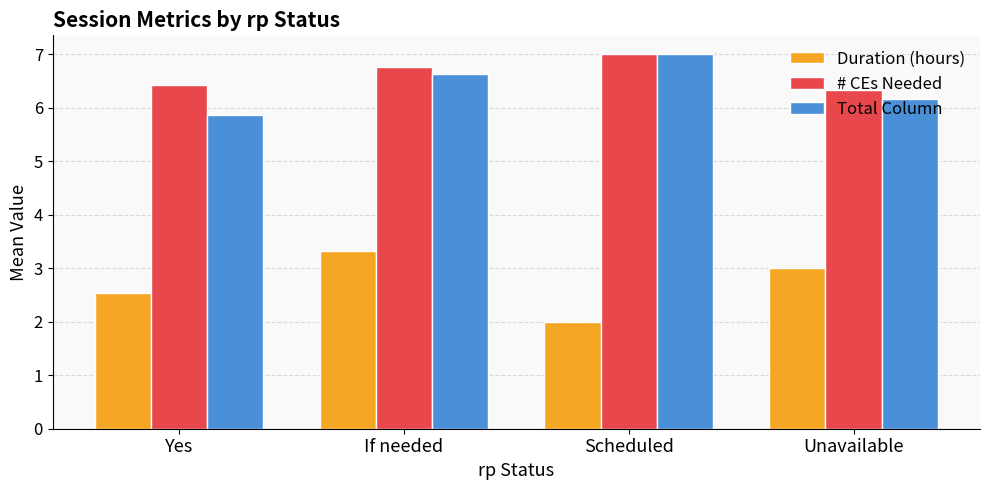

Reading left to right, what are all the values shown in this chart?

Duration (hours): Yes=2.5	If needed=3.3	Scheduled=2.0	Unavailable=3.0
# CEs Needed: Yes=6.4	If needed=6.8	Scheduled=7.0	Unavailable=6.3
Total Column: Yes=5.9	If needed=6.6	Scheduled=7.0	Unavailable=6.2